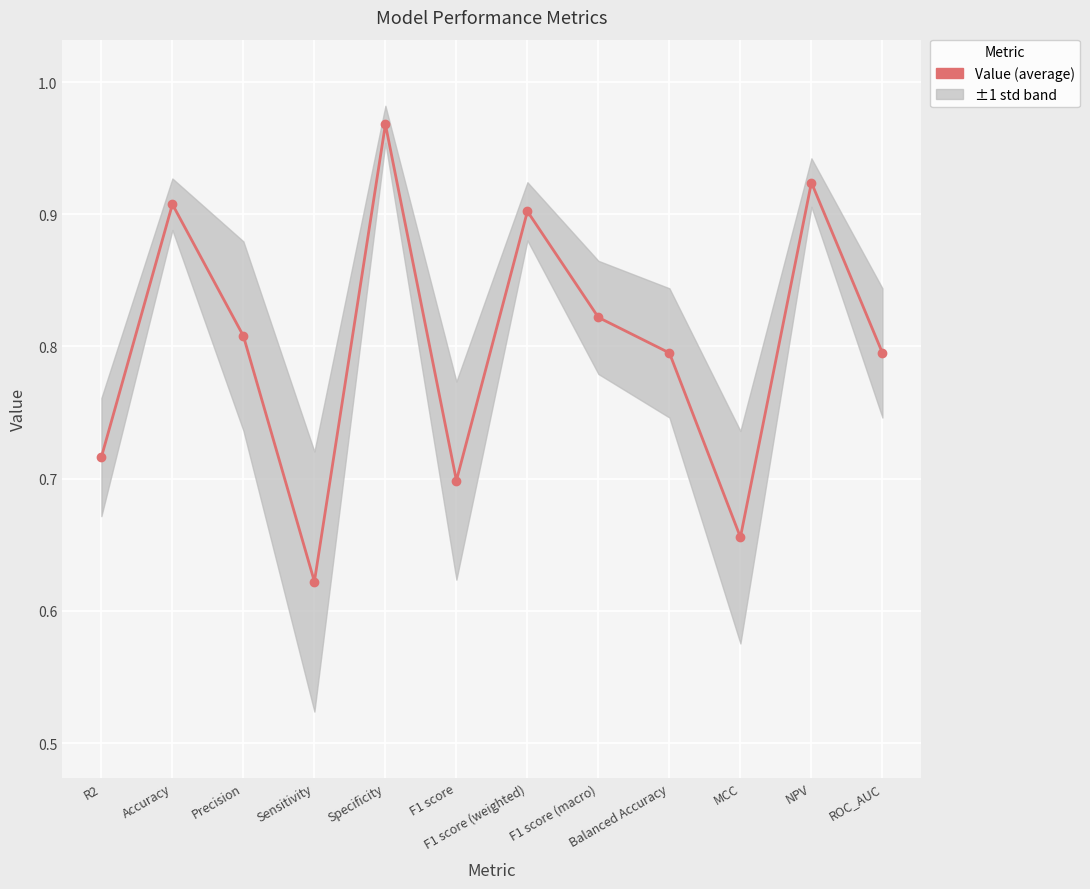

Does the chart display data point markers on the line(s)?

Yes